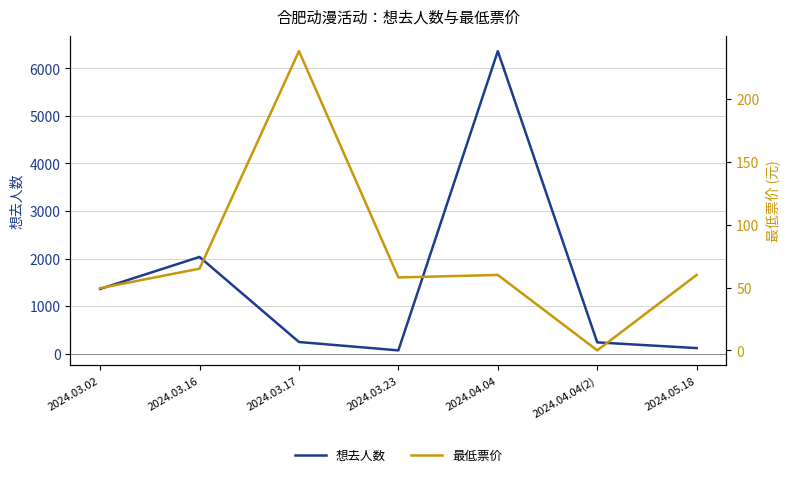

What is the total value across all series at 2024.03.17?

483.0